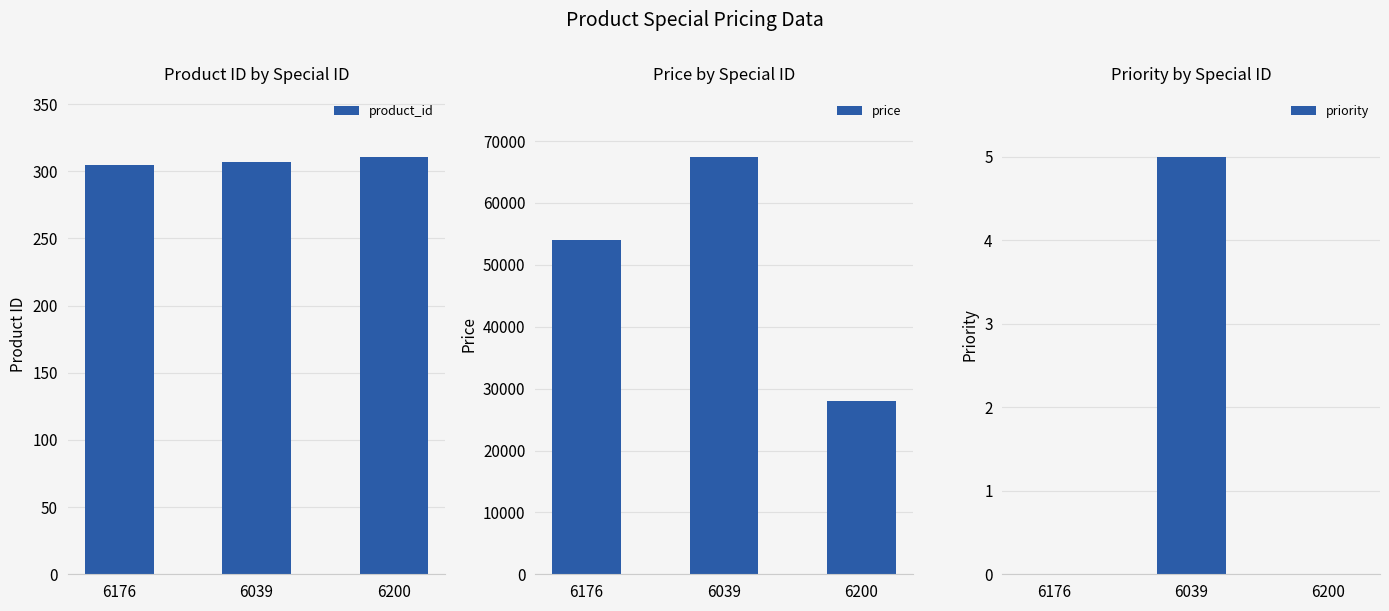

At which category is the sum across all series the highest?

6039